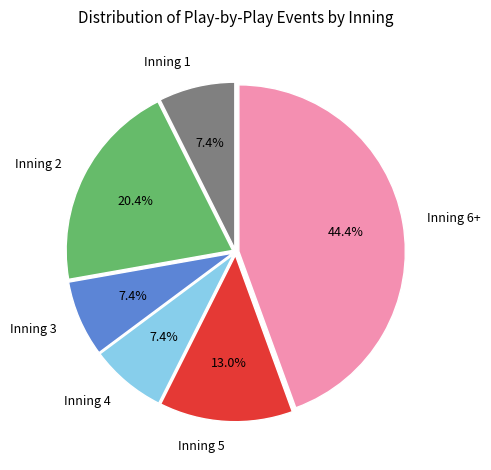

How many slices are in this pie chart?

6